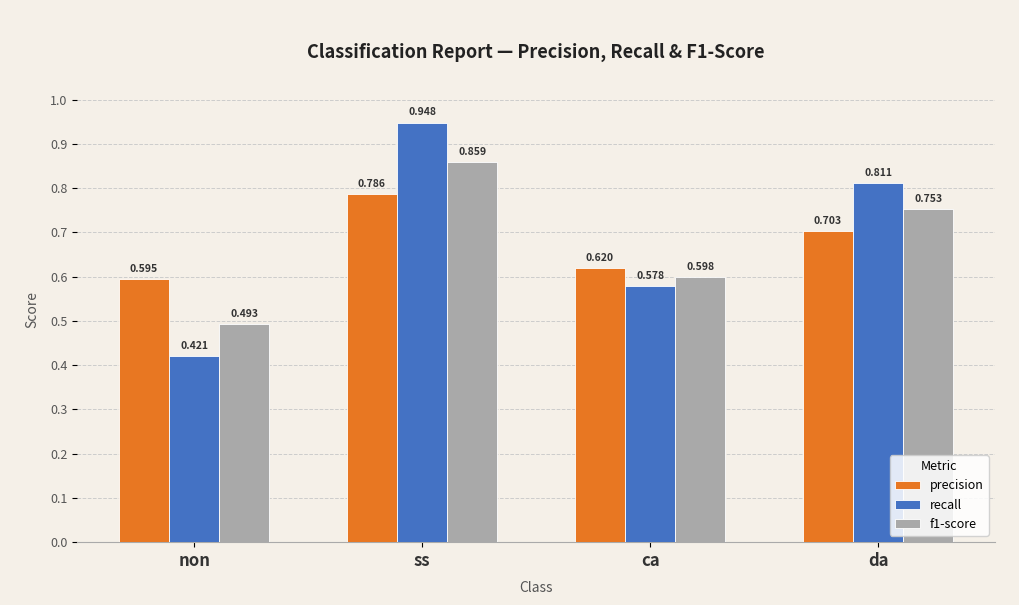

At which category does the chart reach its minimum across all series?

non